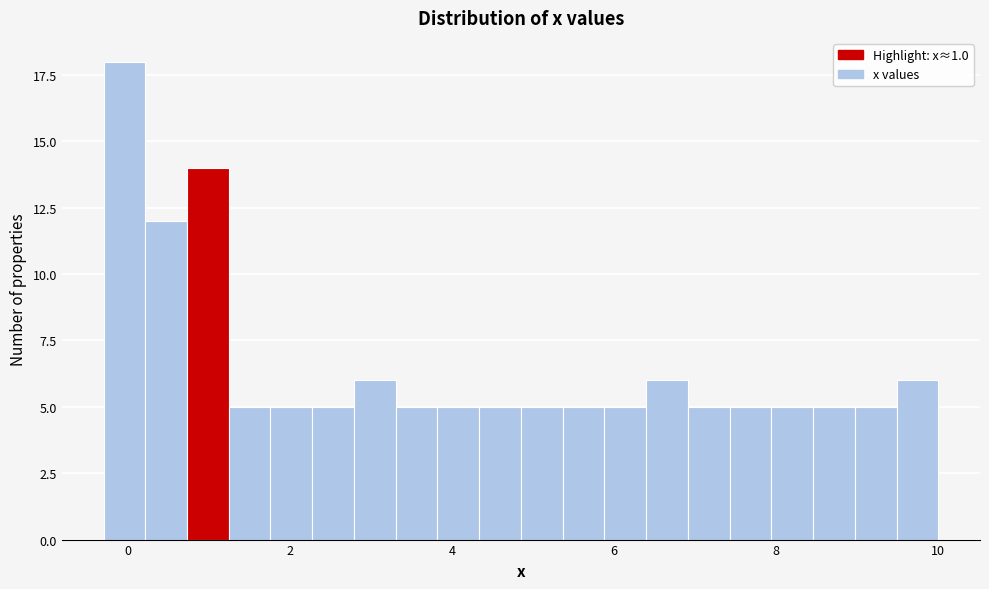

Around what value on the x-axis is the tallest bar? Give the approximate position of its centre, as read against the axis.

0.0